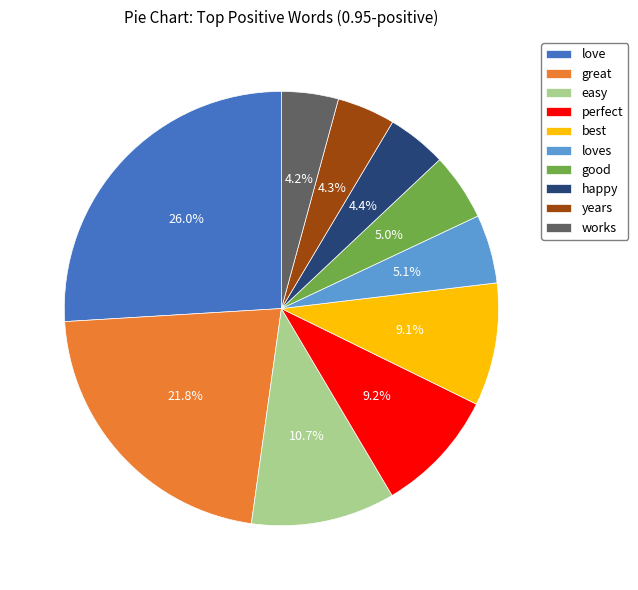

To the nearest percent, what is the combined percentage of years and best?

13%